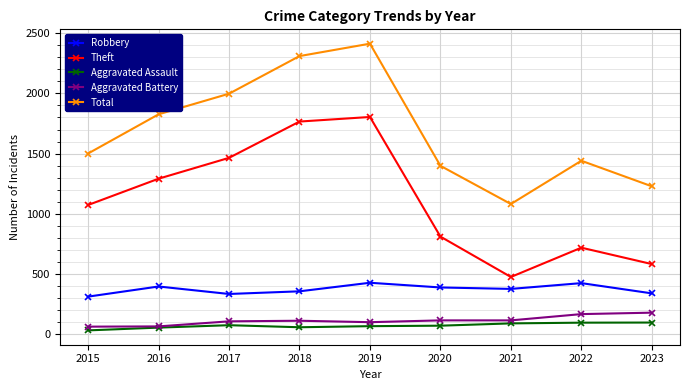

Between 2018 and 2020, which series saw the biggest shift?

Theft